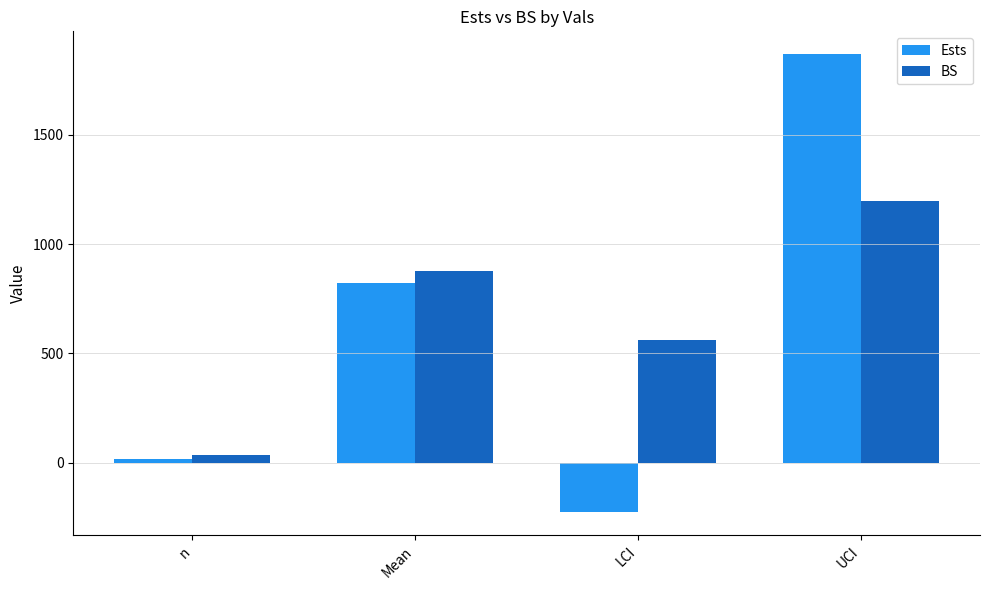

What is the label of the 4th bar from the right?

n